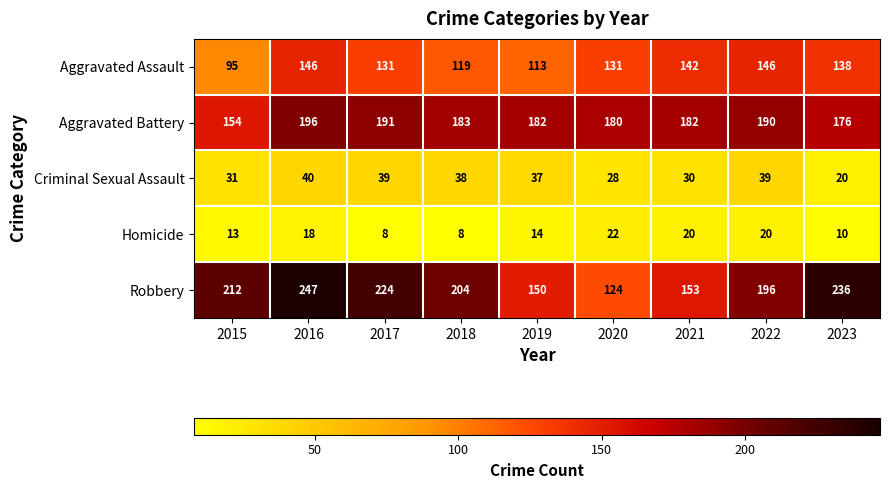

What is the average value of the Aggravated Battery series?

182